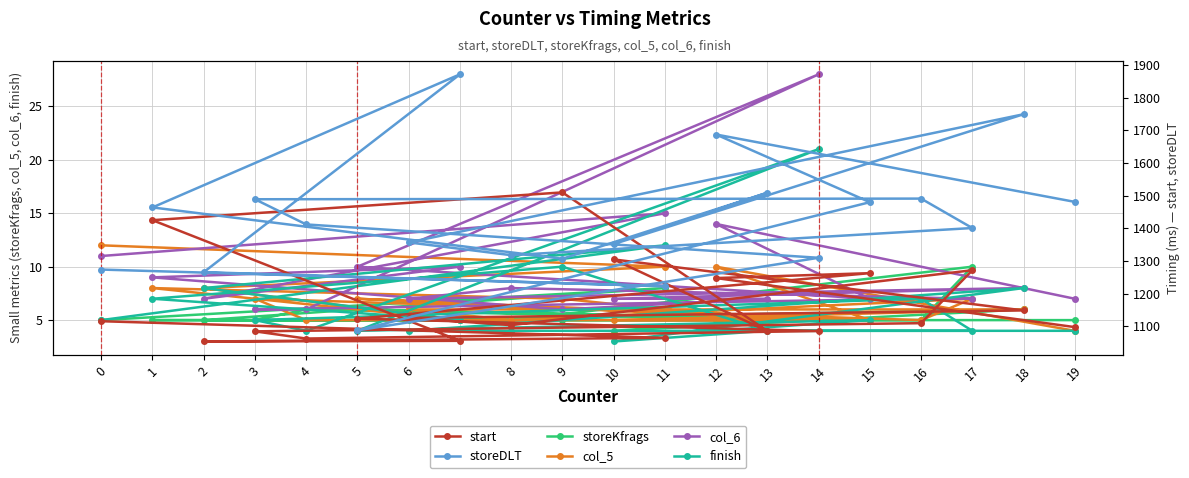

What is the average value of the finish series?

6